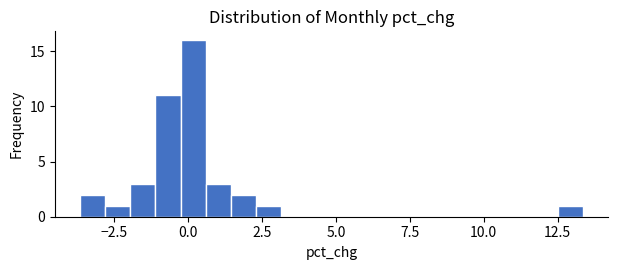

Read against the x-axis, roughly where is the centre of the tallest bar?

0.0